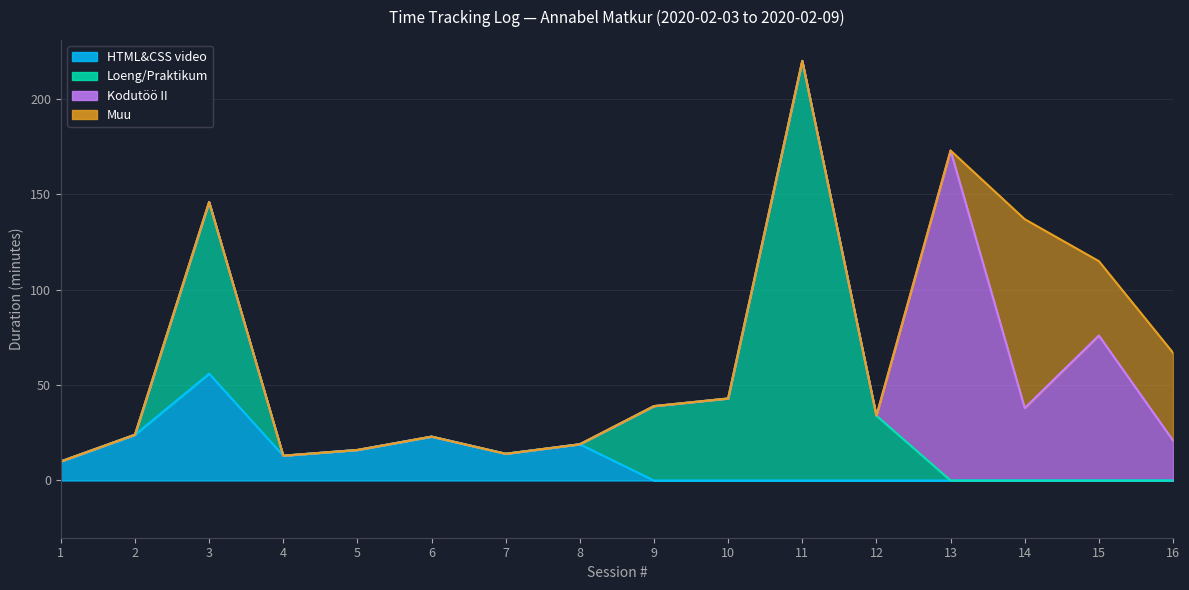

True or false: Muu and HTML&CSS video intersect in this chart.

False